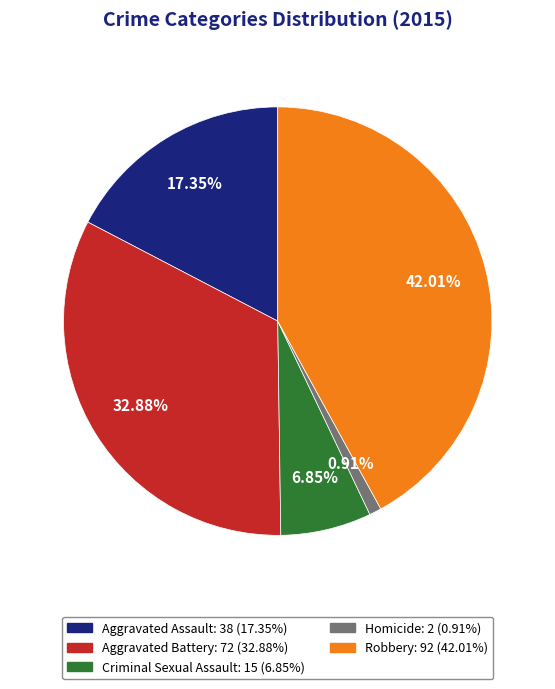

How many segments does this pie chart have?

5